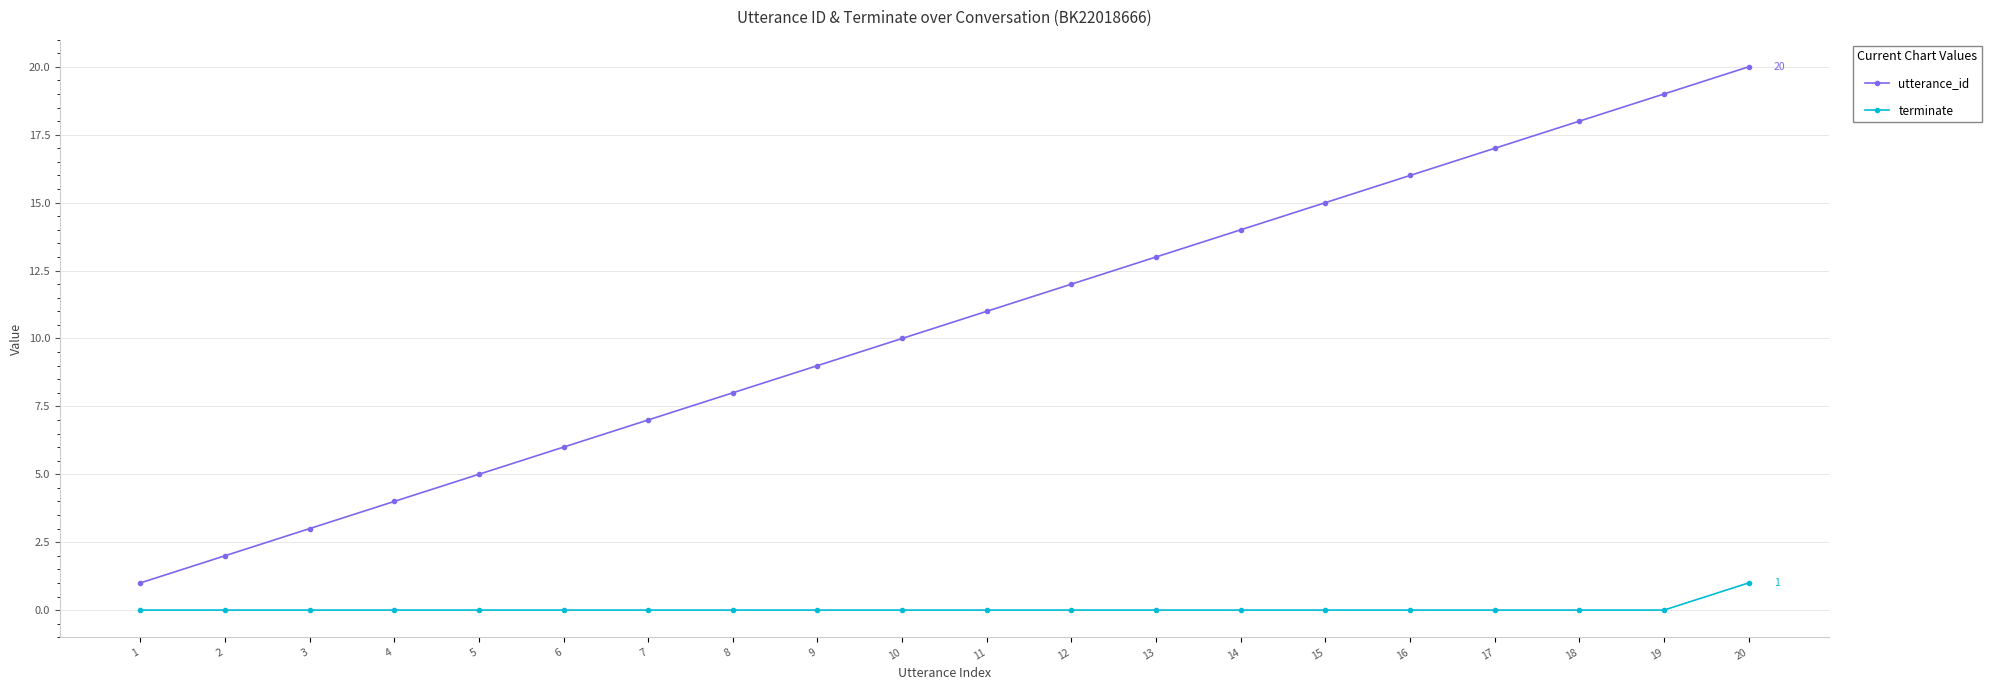

The terminate series shows 0 at 16. True or false?

True